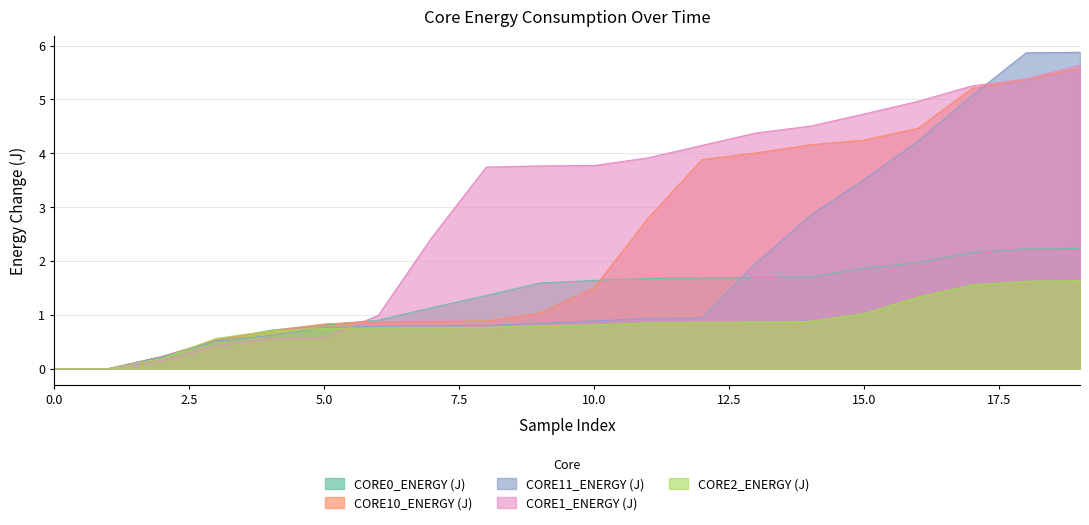

The CORE1_ENERGY (J) series shows 0.6 at 5.0. True or false?

True